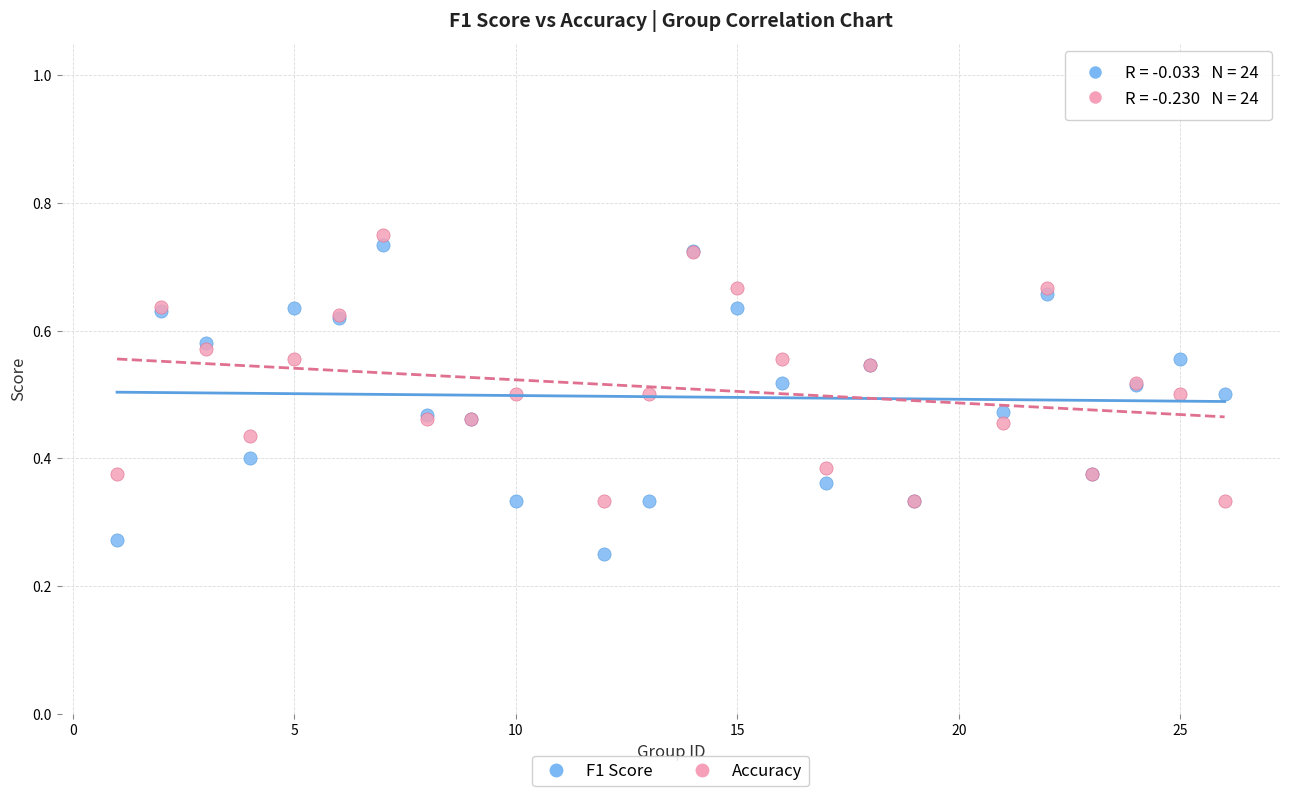

Which series contains the highest Y value?

Accuracy